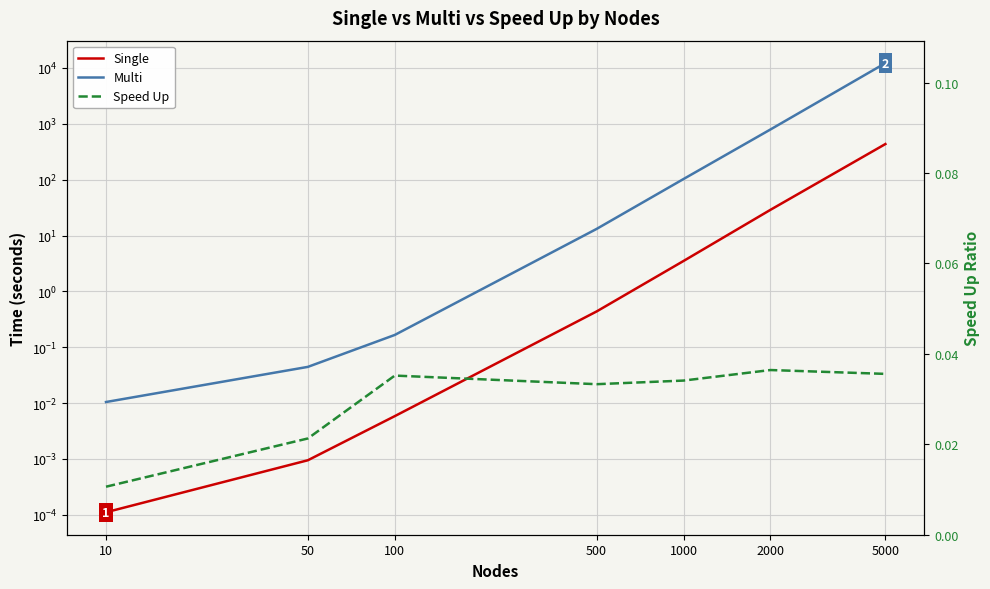

True or false: Single and Multi intersect in this chart.

False